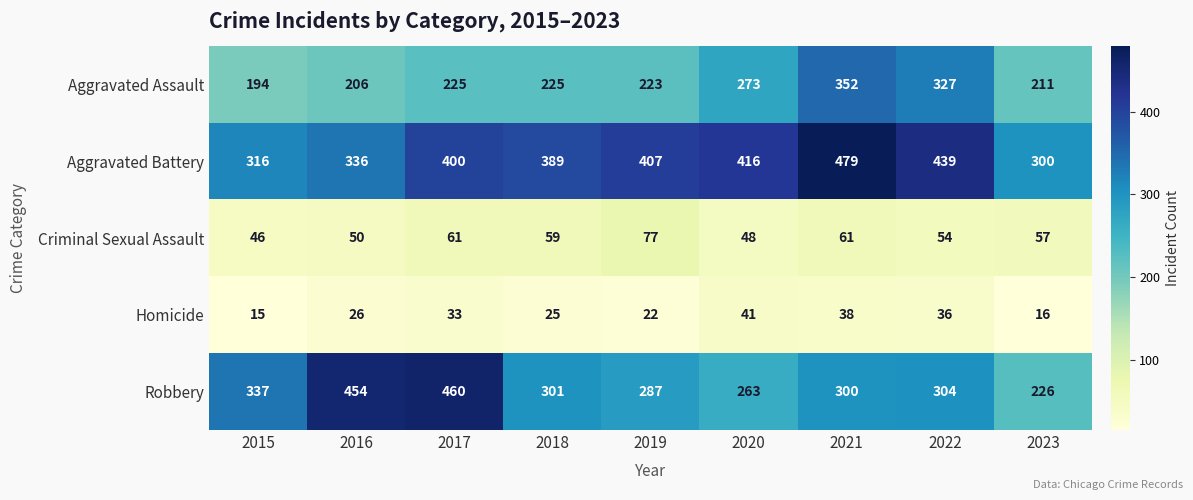

Between 2015 and 2021, which series saw the biggest shift?

Aggravated Battery